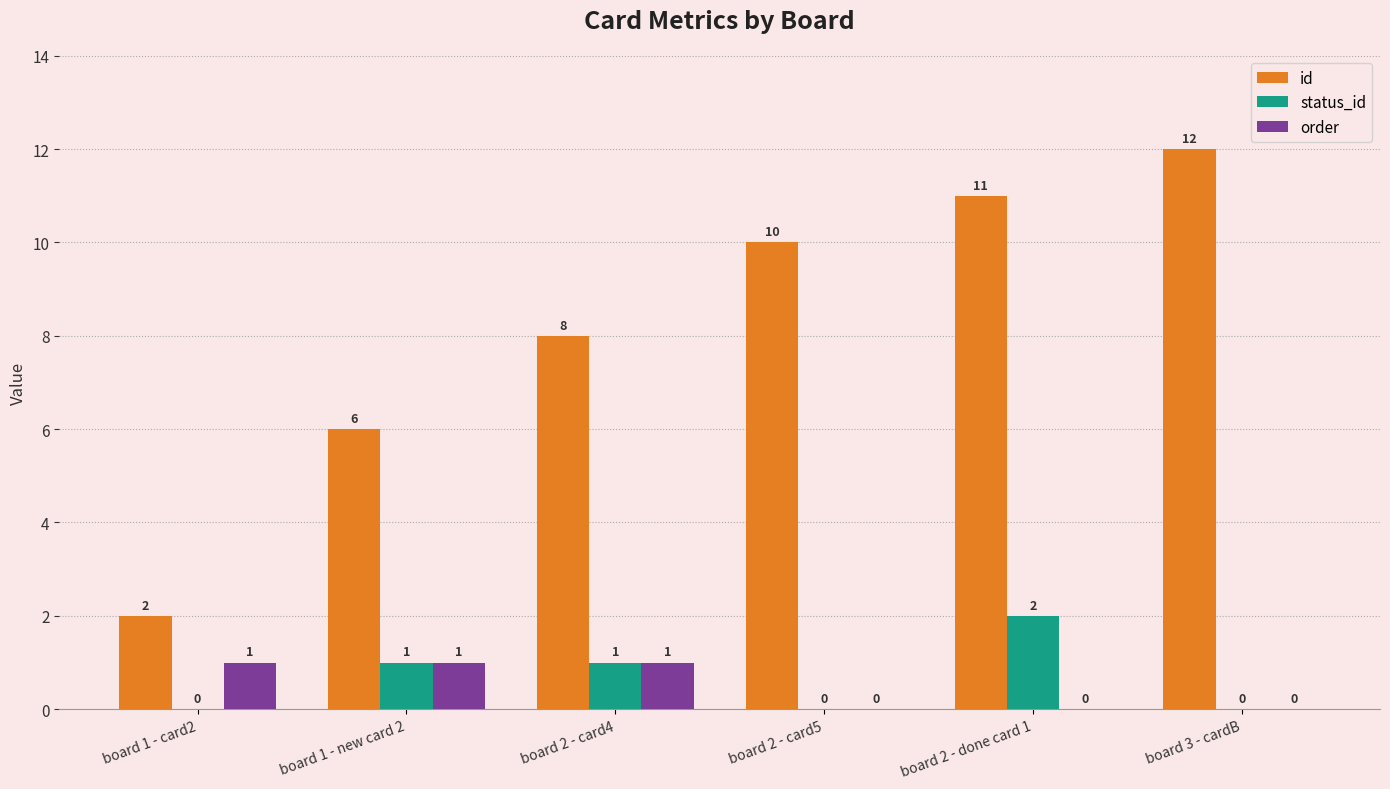

Which label corresponds to the largest value in the chart?

board 3 - cardB